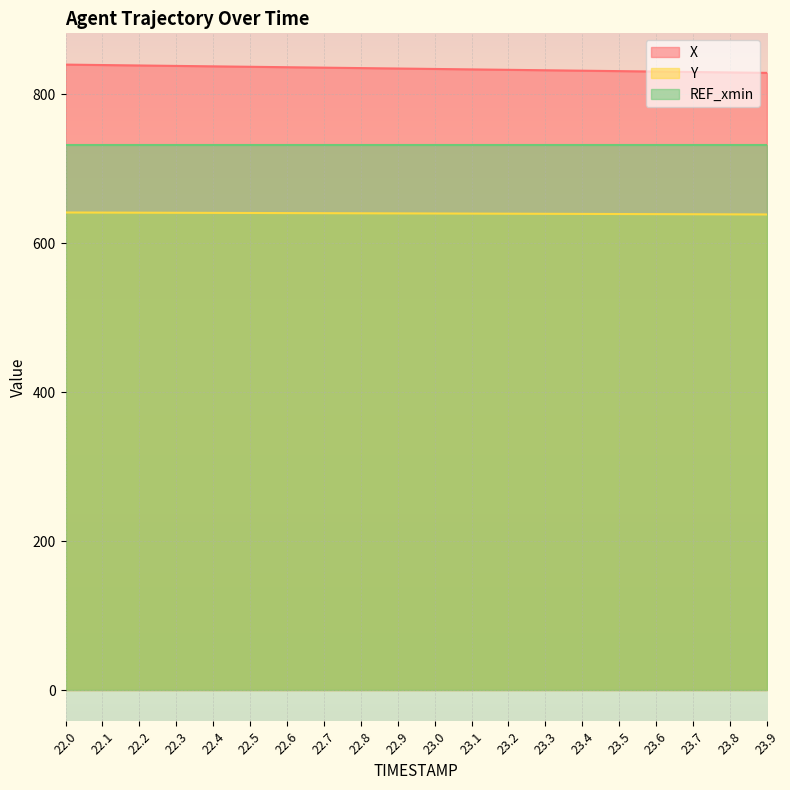

True or false: Y and X intersect in this chart.

False